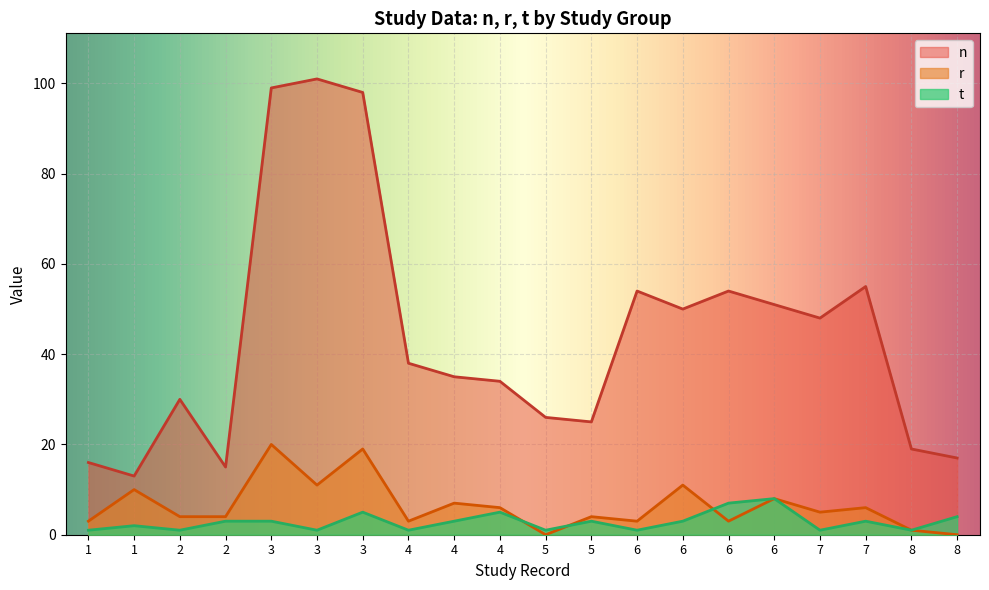

Where is the first local minimum for n?

1